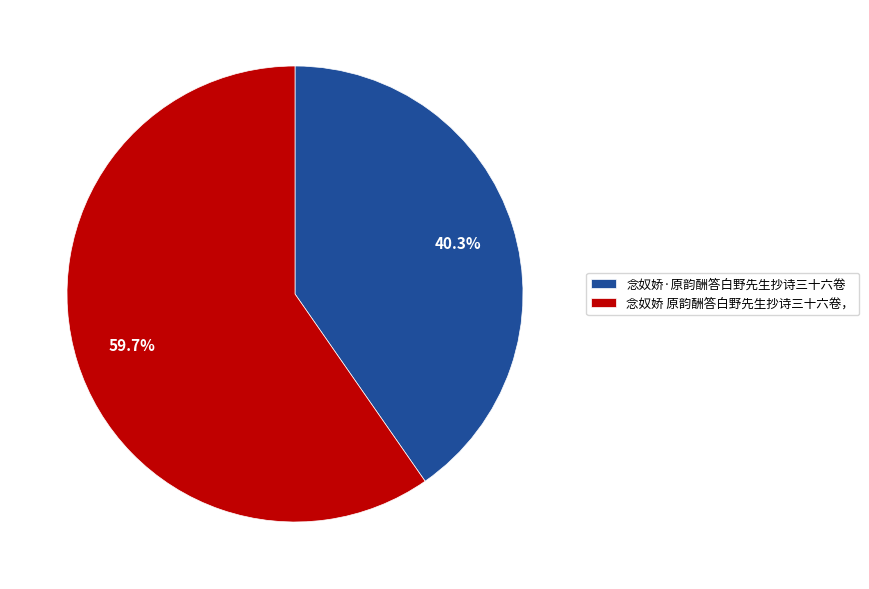

Count the number of slices in the pie.

2